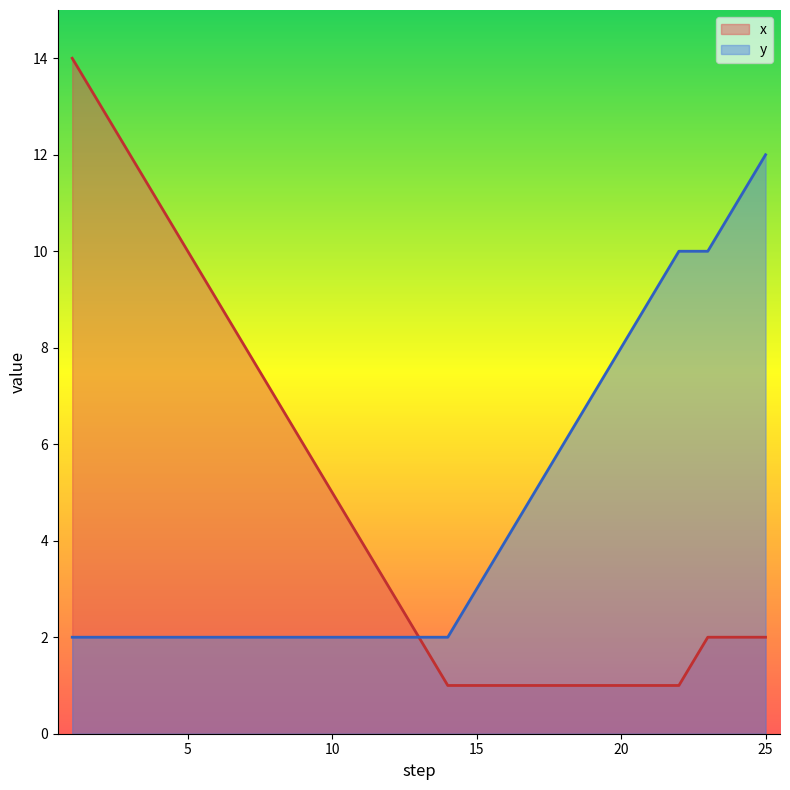

What are all the series names shown in the legend?

x, y